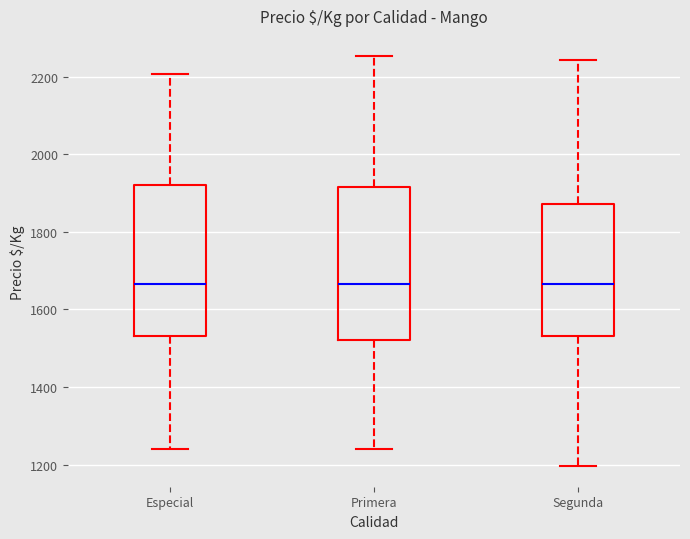

Reading left to right, read every box against the y-axis: the position of its median line, the range the box covers, and the ends of its whiskers. The values are not printed on the chart, so give them approximately, as read against the axis.

Especial: median 1660, box 1540 to 1920, whiskers 1240 to 2200
Primera: median 1660, box 1520 to 1920, whiskers 1240 to 2260
Segunda: median 1660, box 1540 to 1880, whiskers 1200 to 2240